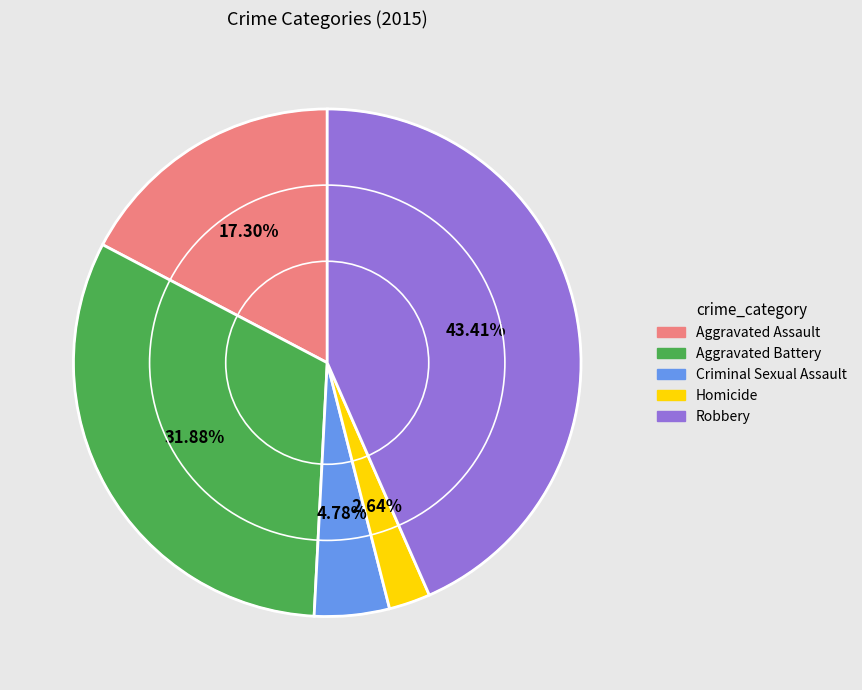

Is there any slice that represents more than half of the pie?

No